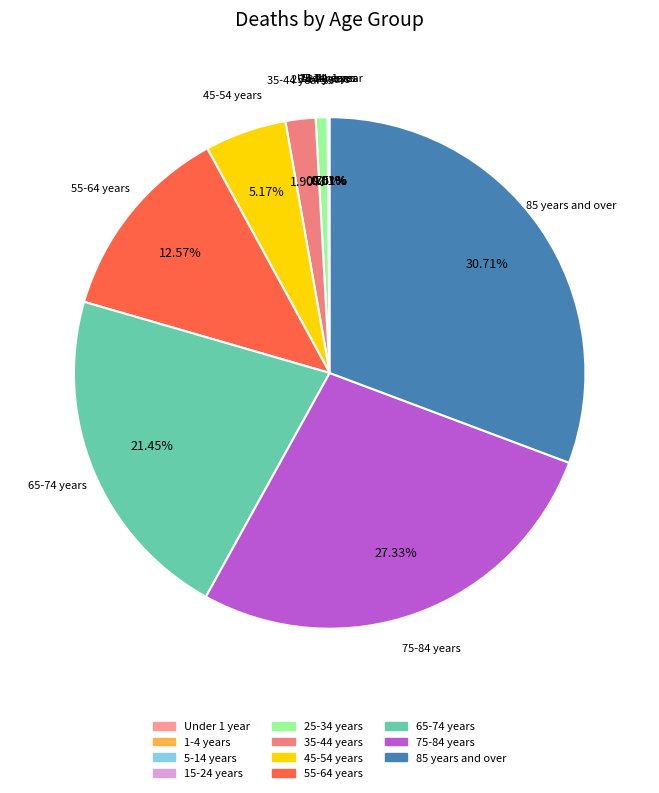

To the nearest percent, what percentage of the pie is 85 years and over?

31%